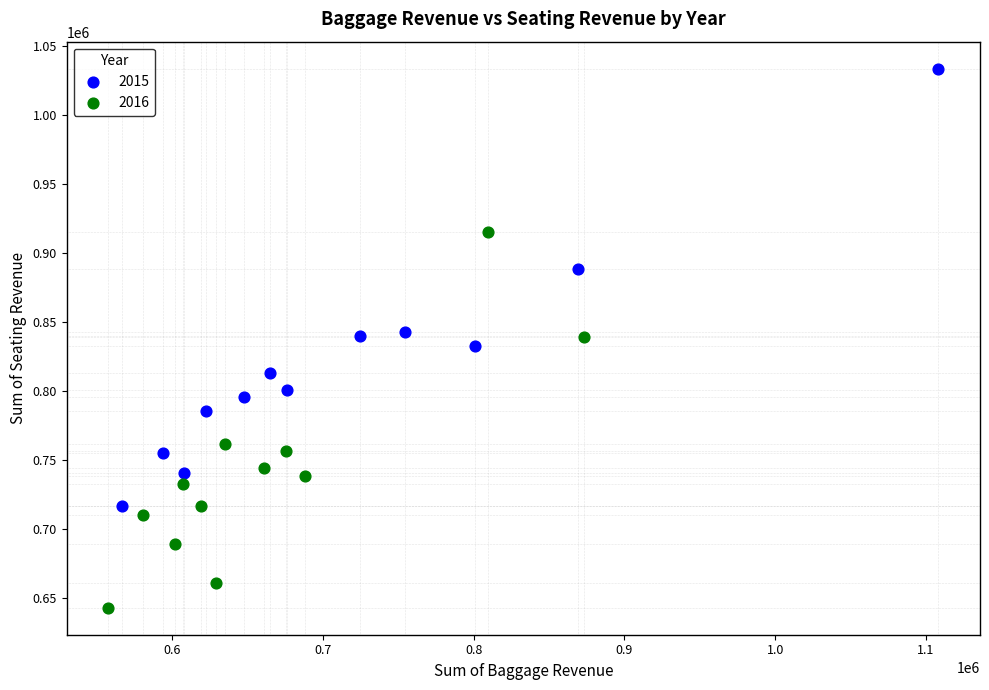

Which series contains the lowest Y value?

2016